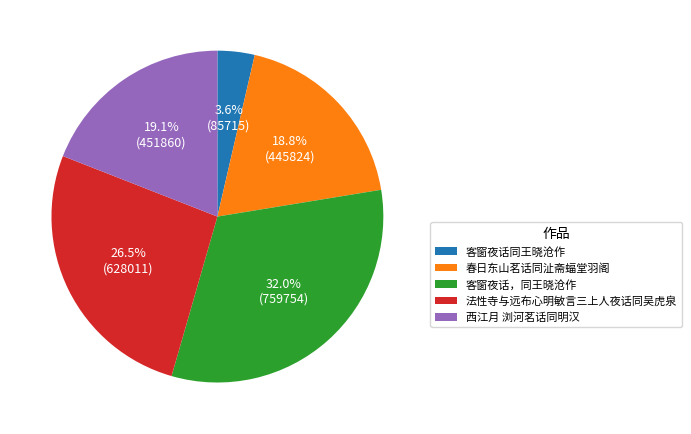

How many segments does this pie chart have?

5